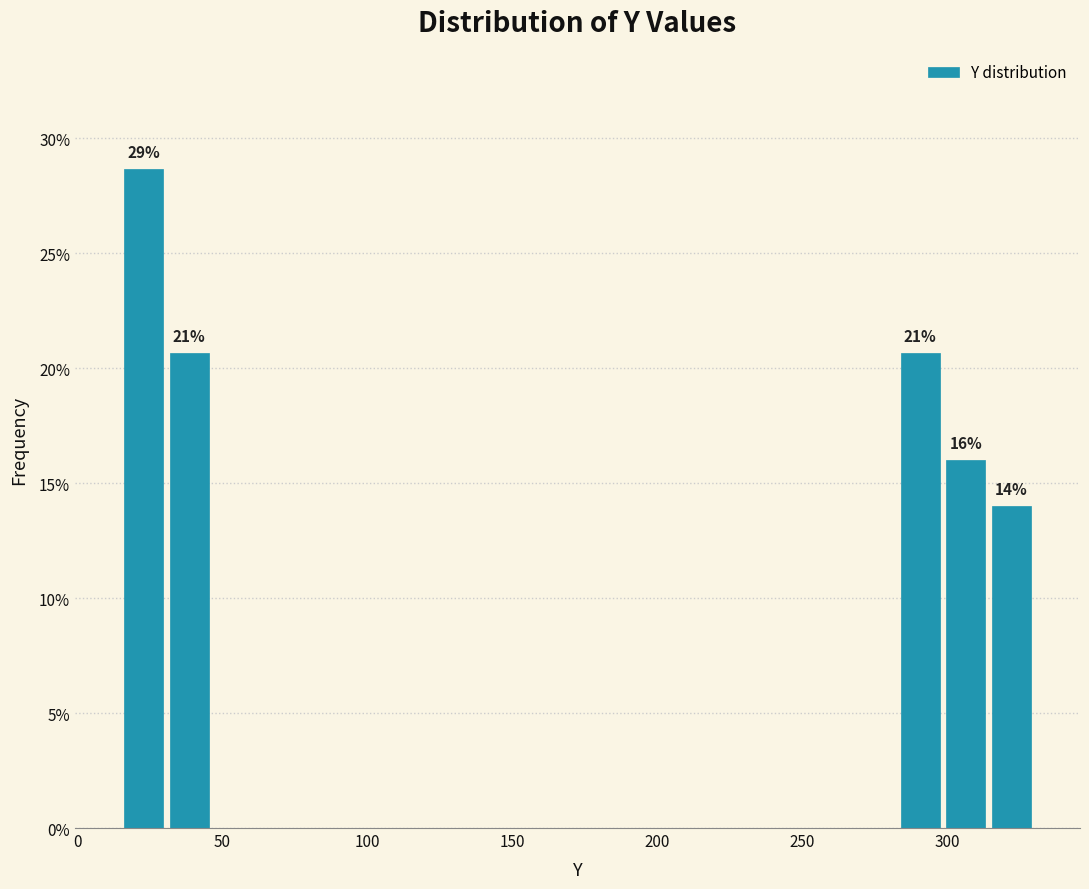

Around what value on the x-axis is the tallest bar? Give the approximate position of its centre, as read against the axis.

25